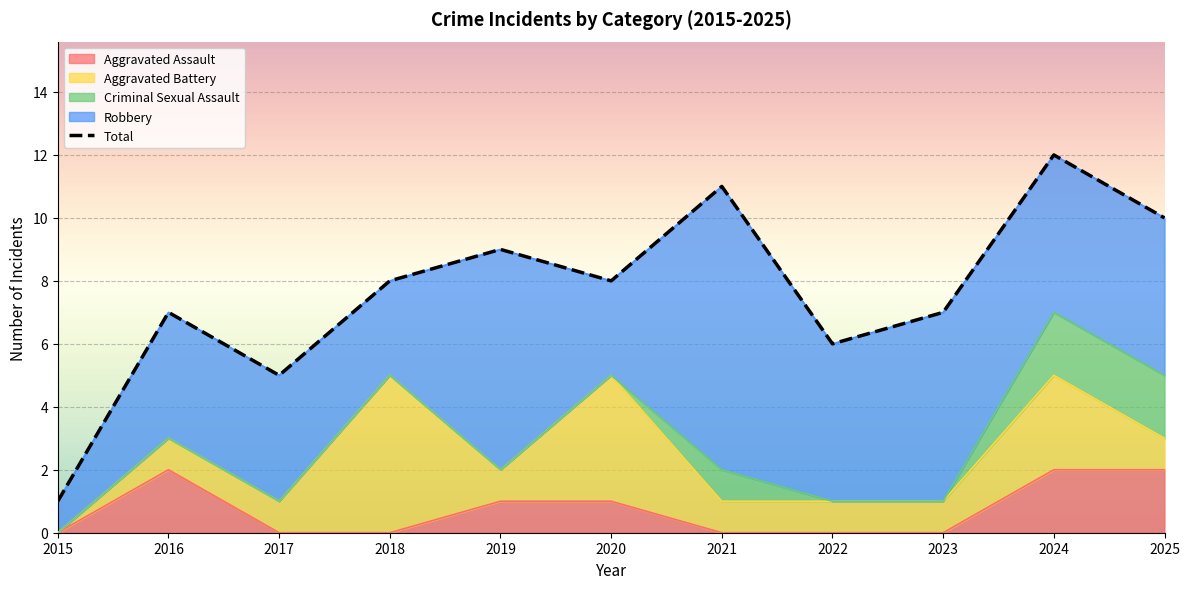

Rank the categories by value from lowest to highest.

2015, 2017, 2022, 2016, 2023, 2018, 2020, 2019, 2025, 2021, 2024